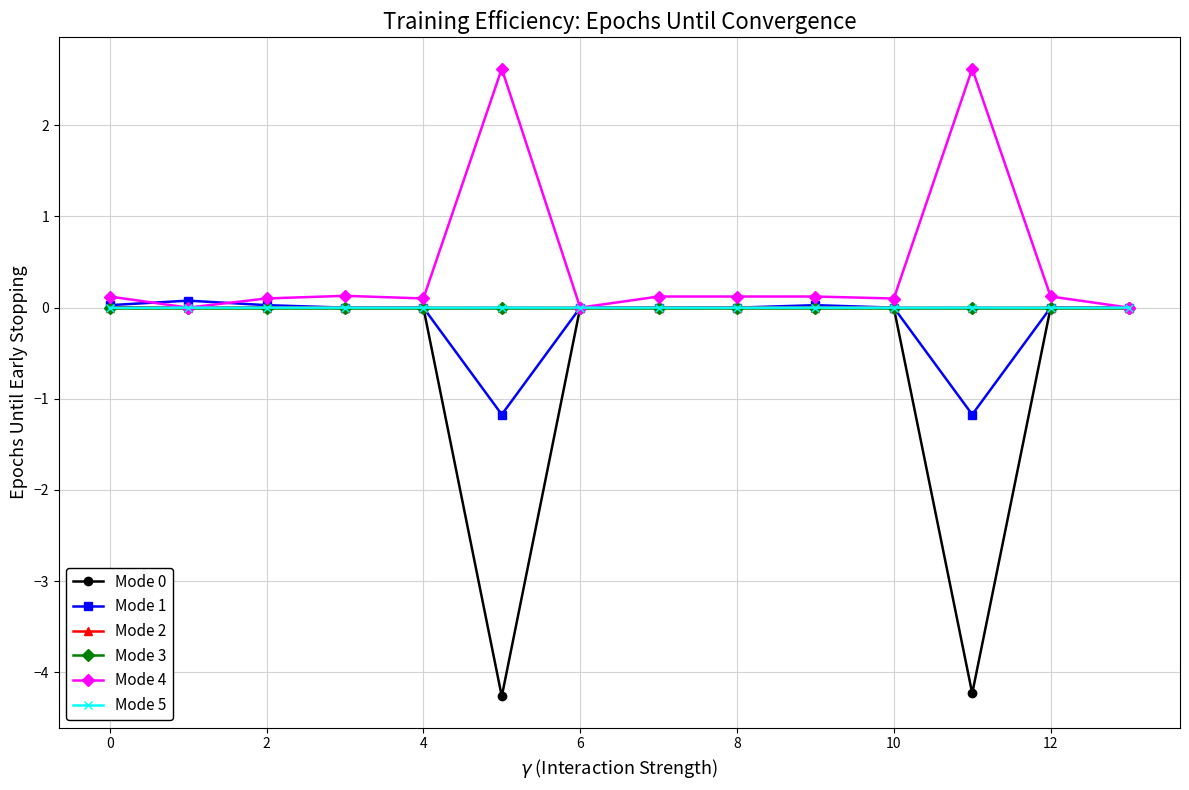

How many lines are shown in the chart?

6